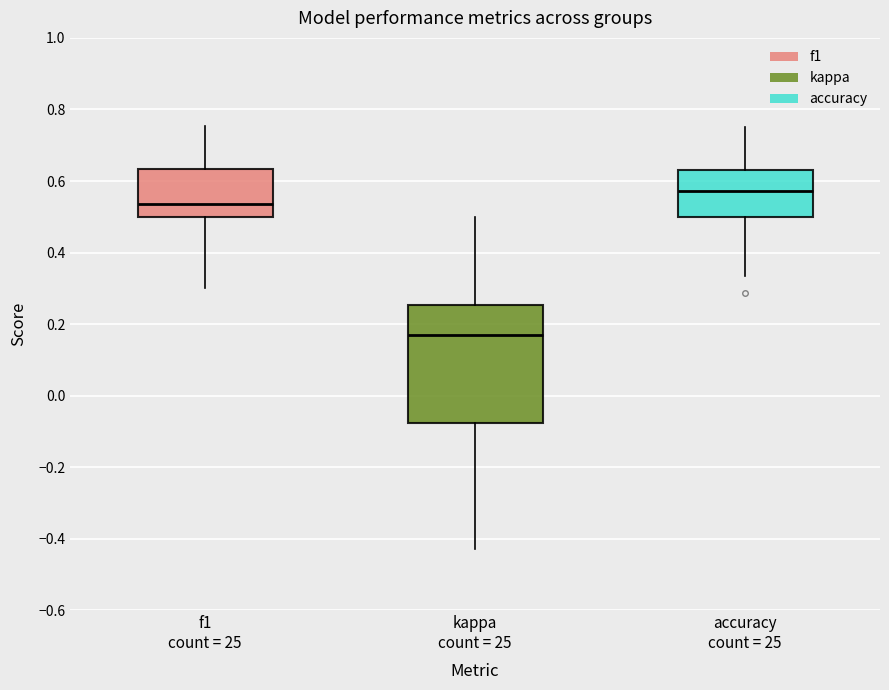

Which box's median line is the lowest?

kappa count = 25